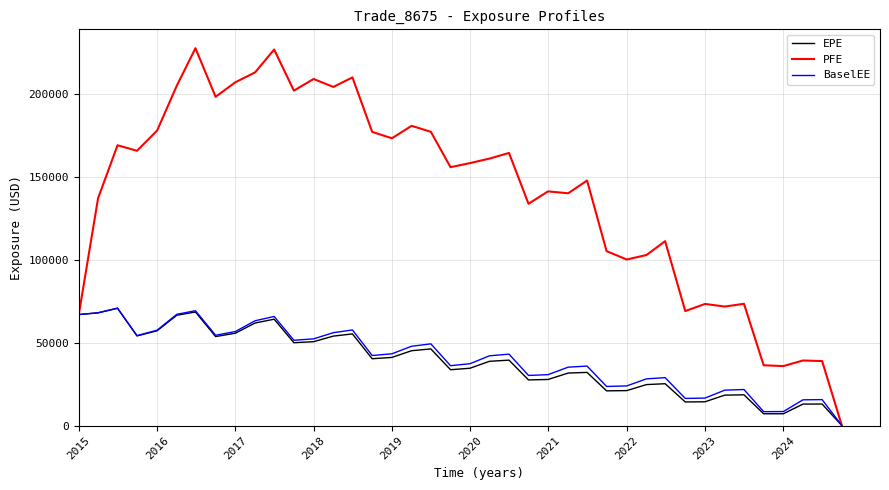

Which series has the largest range (max minus min)?

PFE